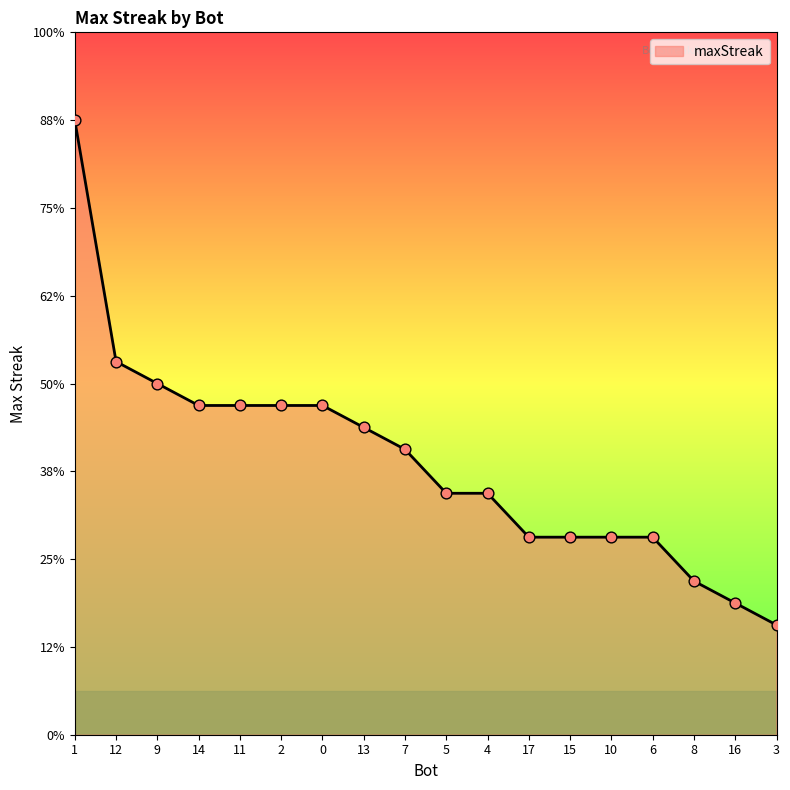

What is the change in value from 4 to 8?

-4